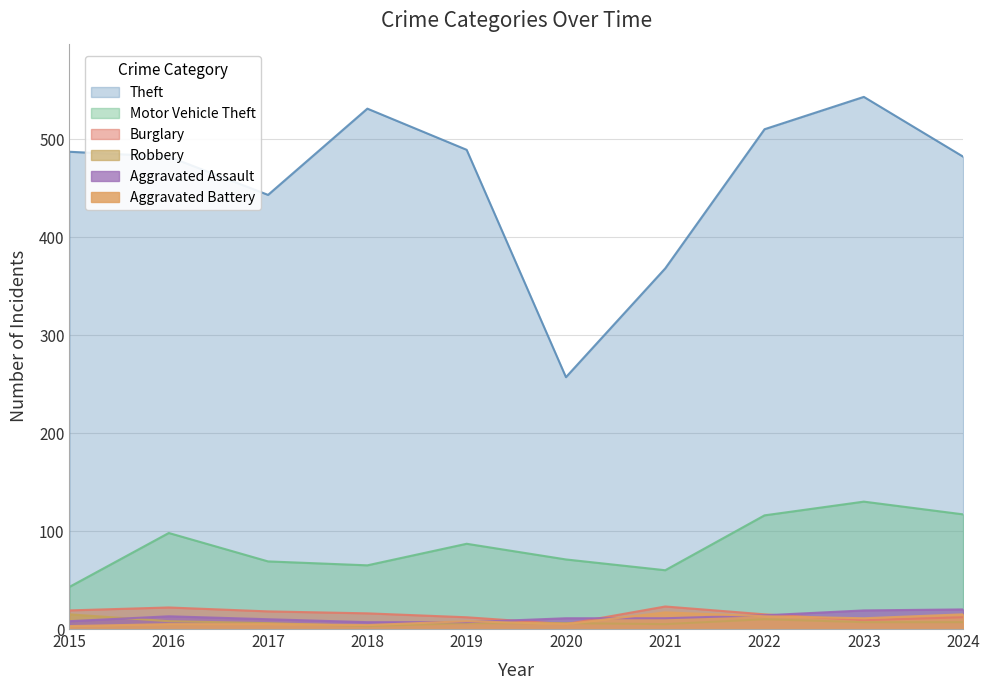

The value of Aggravated Battery at 2016 is 5. True or false?

True